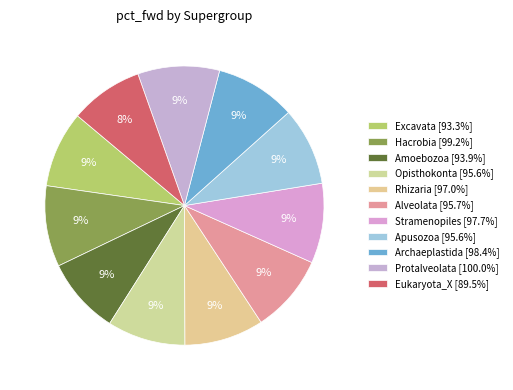

To the nearest percent, what is the average slice percentage?

9%